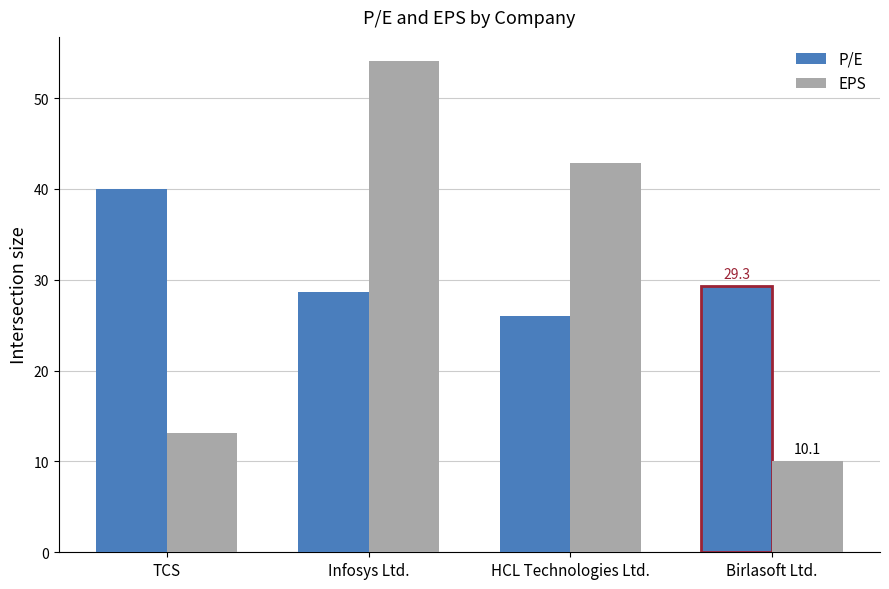

What is the difference between the highest and lowest values at TCS?

26.9